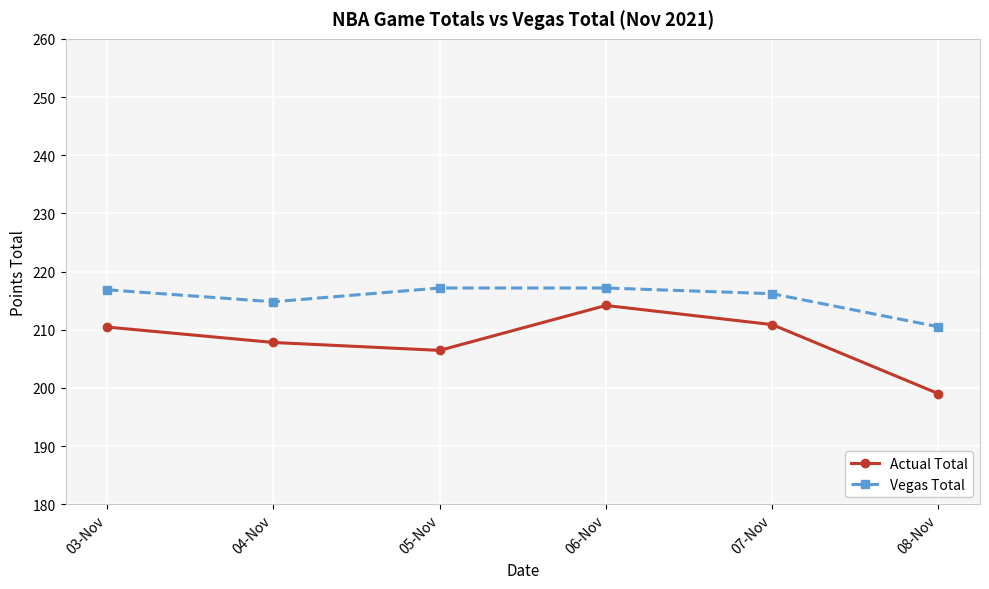

What are all the series names shown in the legend?

Actual Total, Vegas Total